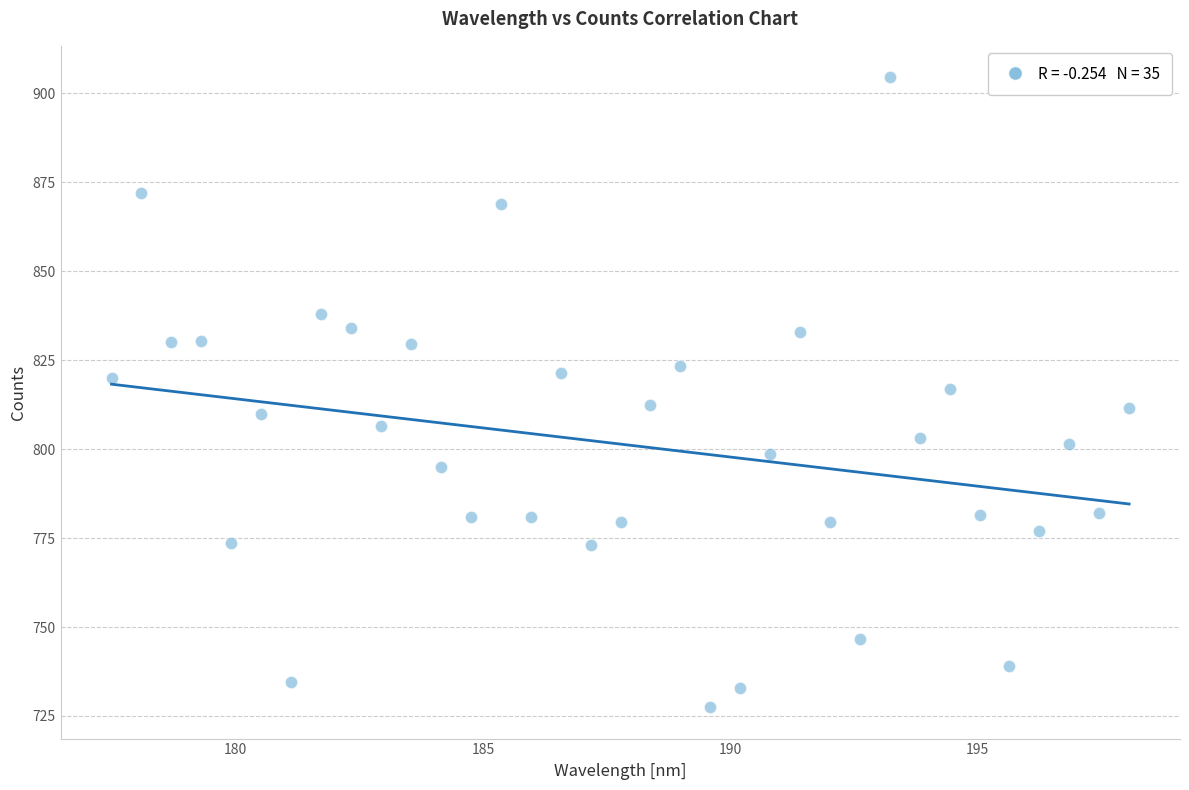

What is the range of X values (max minus min)?

20.6